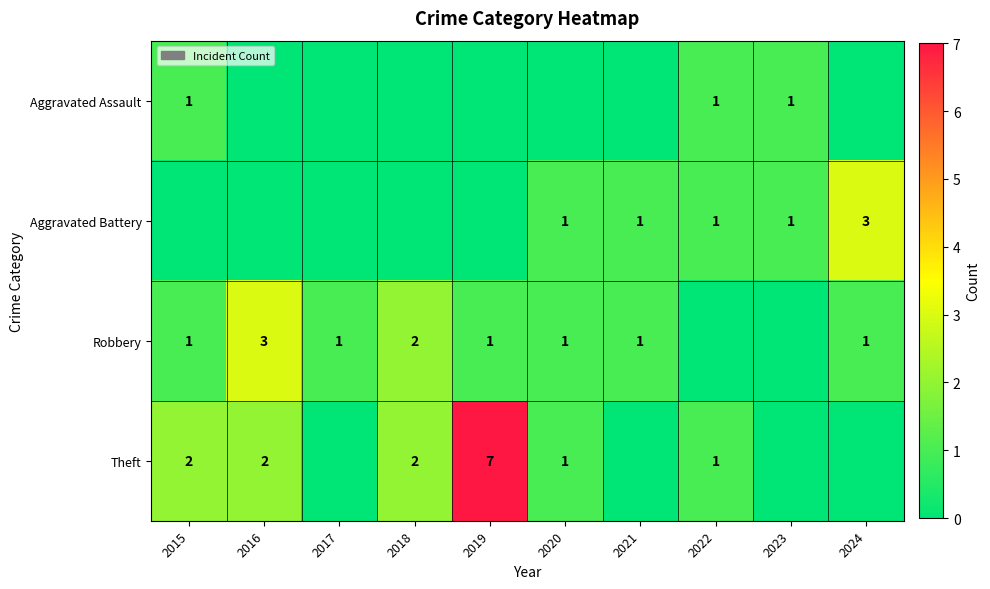

What is the total value across all series at 2023?

2